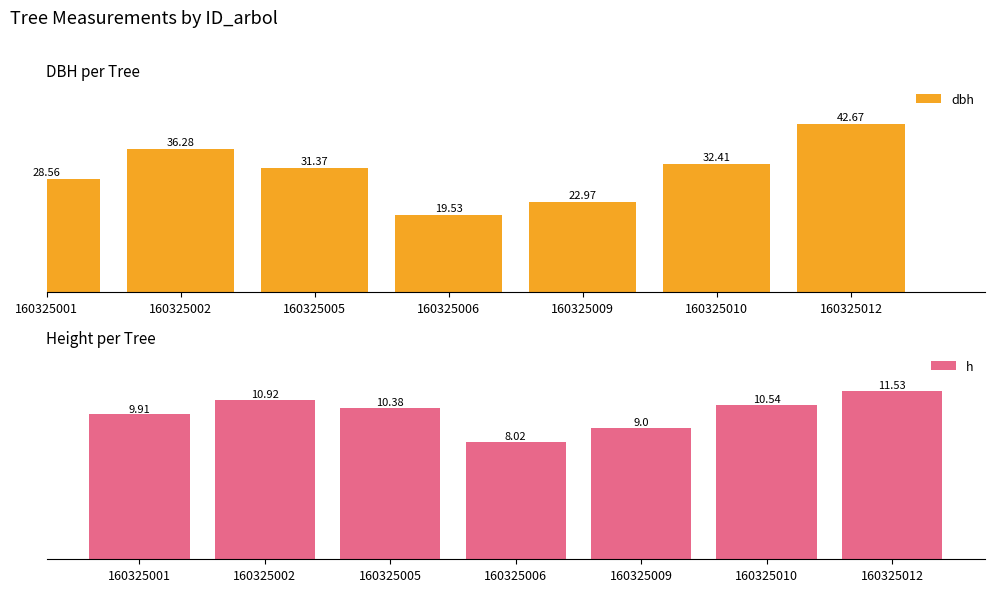

Count the number of categories in the chart.

7